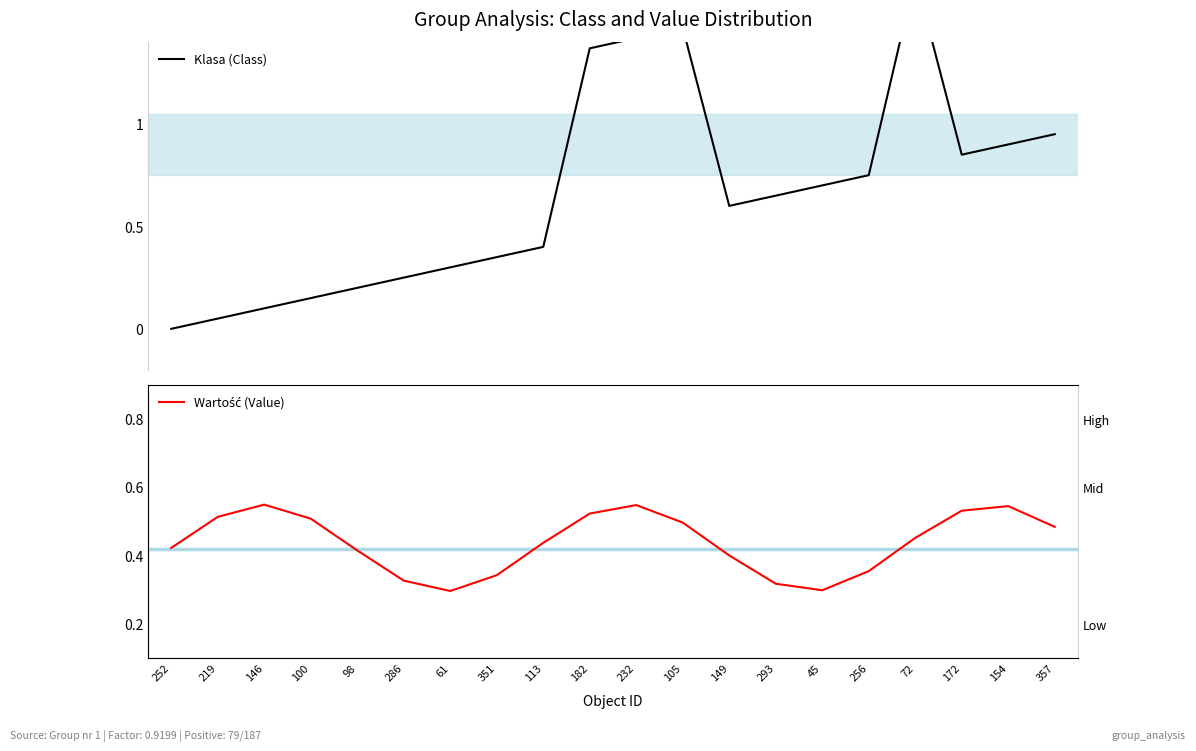

What is the spread (max minus min) of values at 100?

0.4